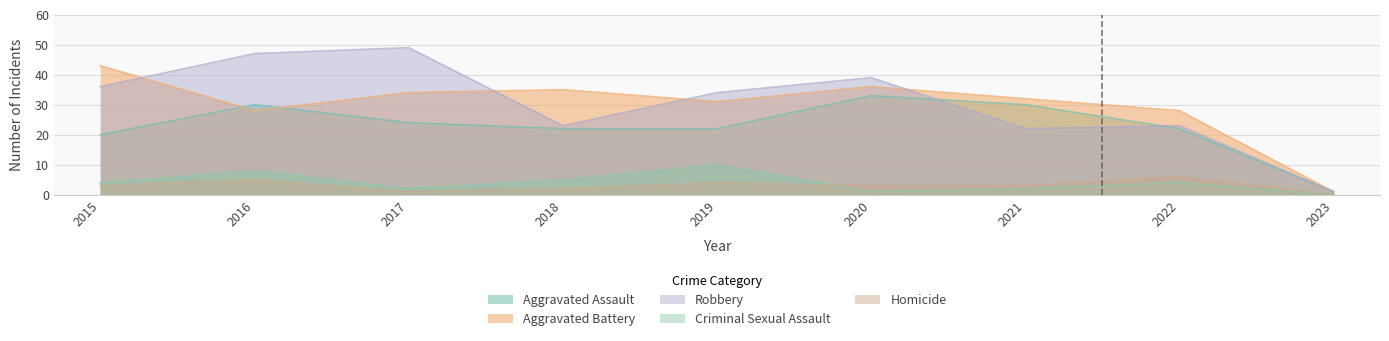

Reading left to right, what are all the values shown in this chart?

Aggravated Assault: 20	30	24	22	22	33	30	22	1
Aggravated Battery: 43	28	34	35	31	36	32	28	1
Robbery: 36	47	49	23	34	39	22	23	1
Criminal Sexual Assault: 4	8	2	5	10	1	2	4	0
Homicide: 3	5	1	2	4	3	3	6	0